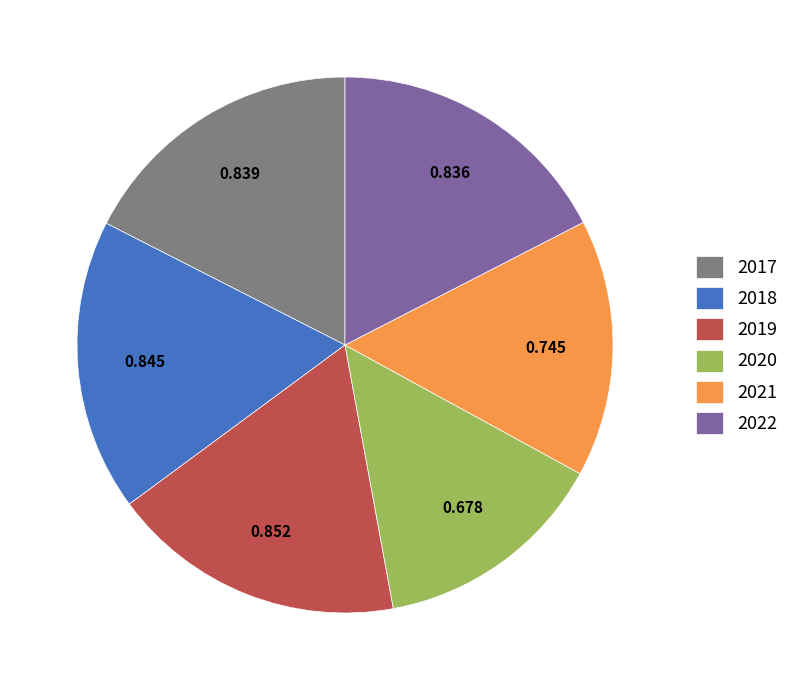

Which category has the smallest portion of the pie?

2020